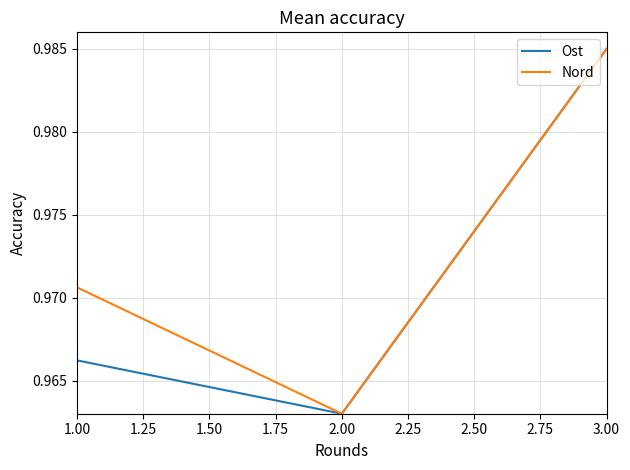

What is the sum of all Nord values?

2.9